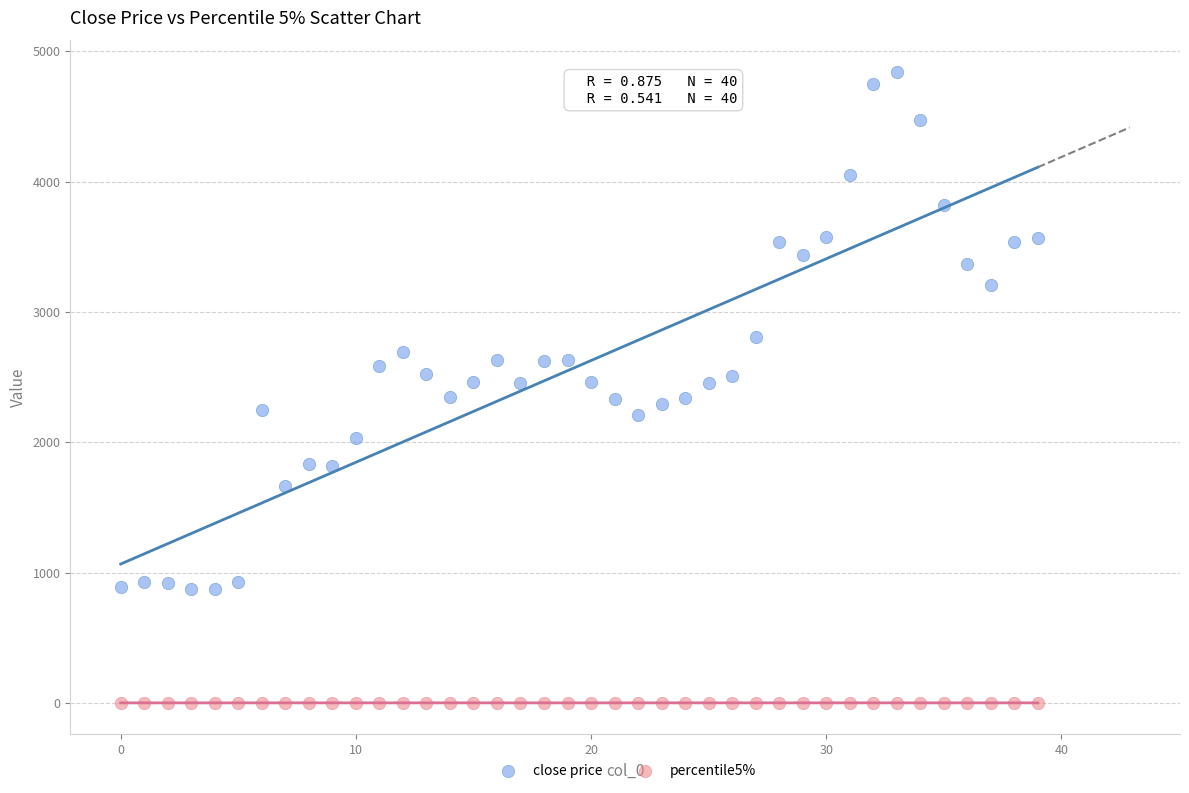

Which series contains the lowest Y value?

percentile5%